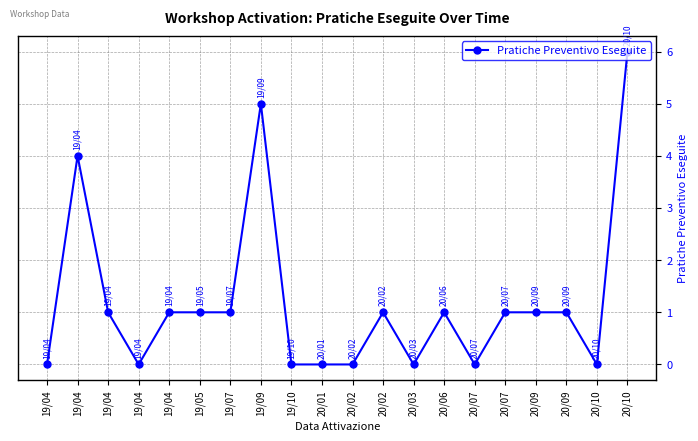

What is the average value?

1